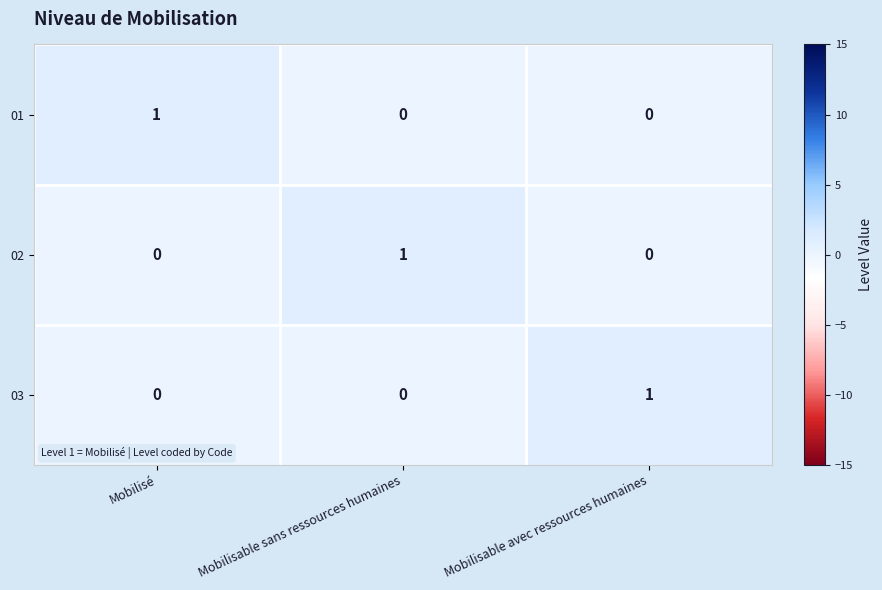

At how many categories does at least one series exceed 0?

3